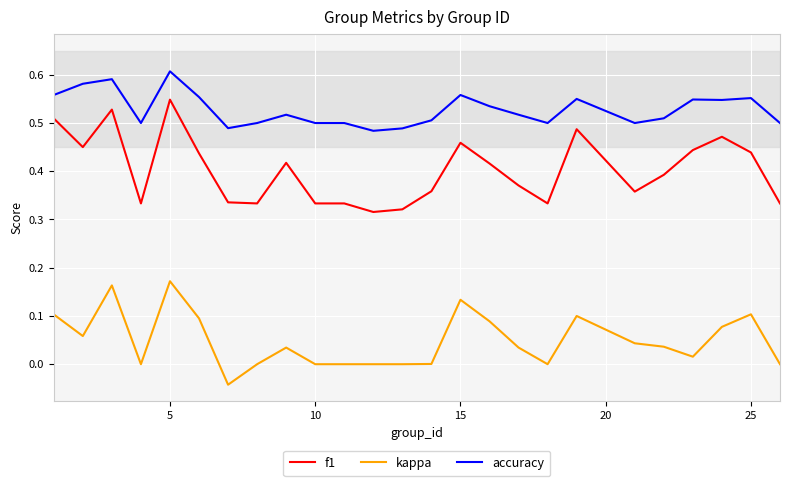

True or false: accuracy and kappa cross at least once.

False